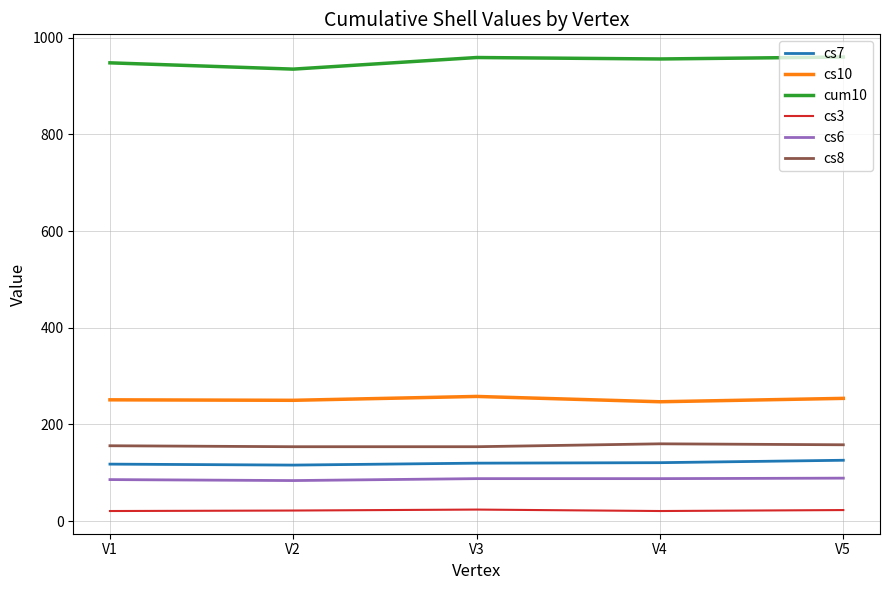

True or false: cum10 and cs8 intersect in this chart.

False